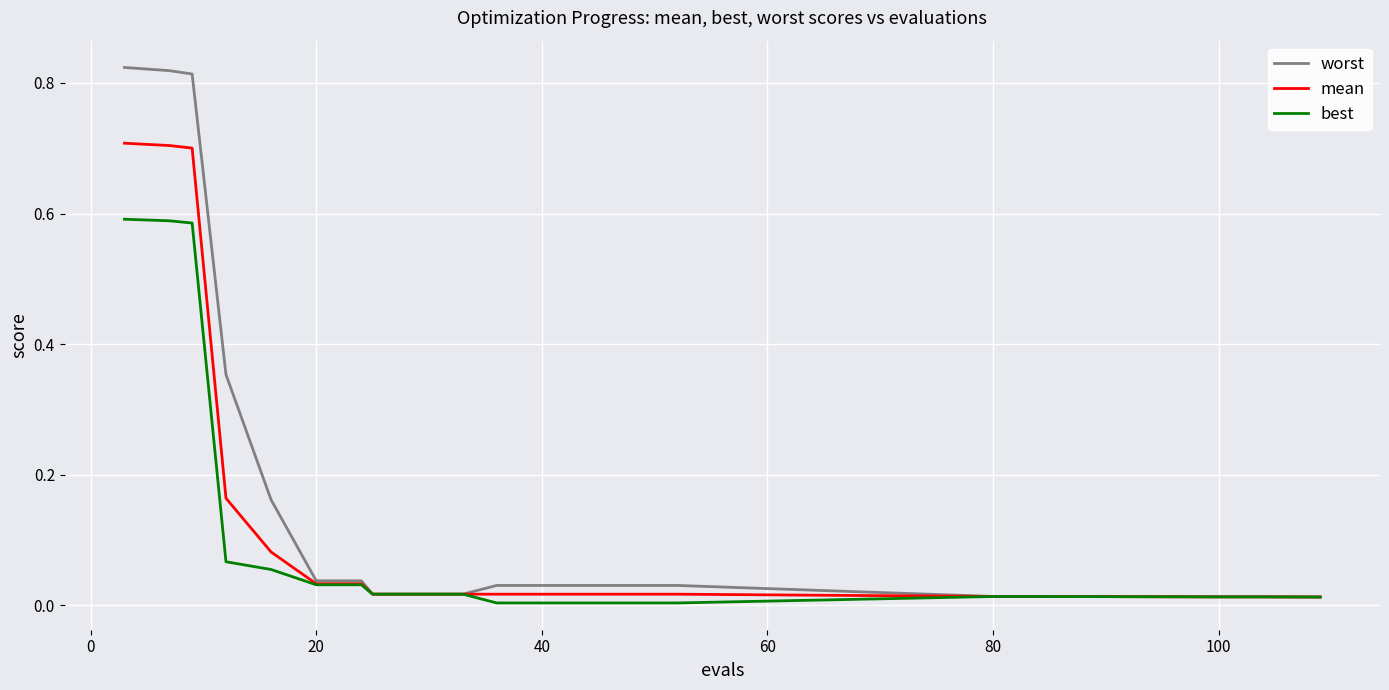

Rank the series by their maximum value, from highest to lowest.

worst, mean, best